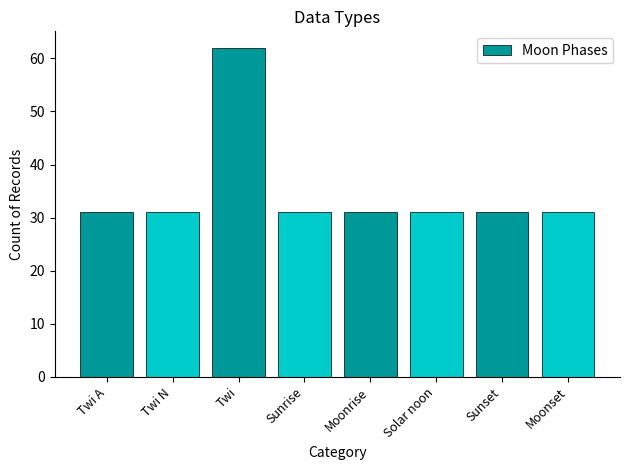

What is the smallest value displayed?

31